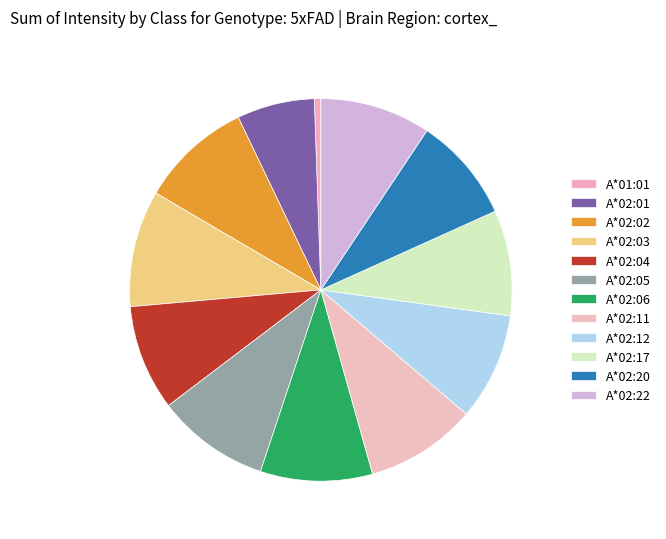

The A*02:05 slice represents 3% of the pie. True or false?

False